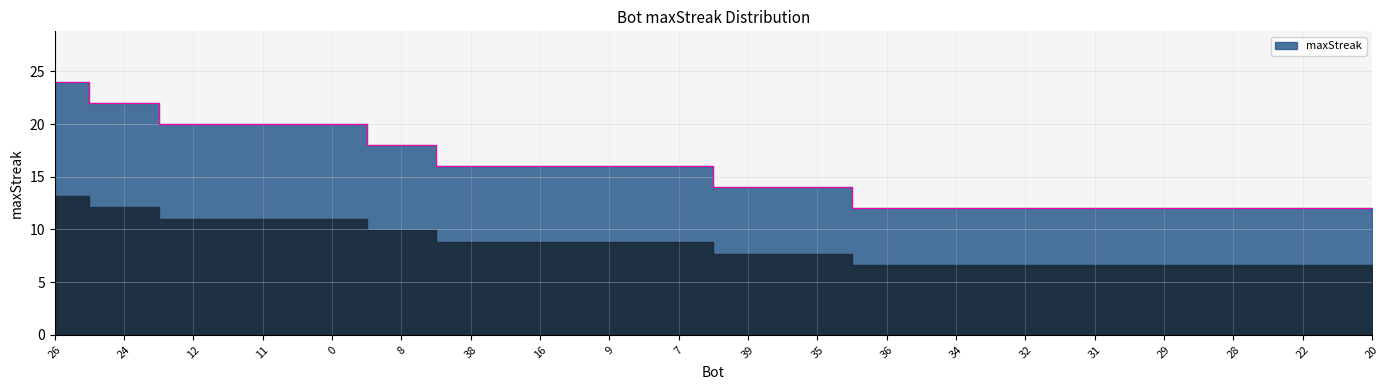

What is the greatest value displayed?

24